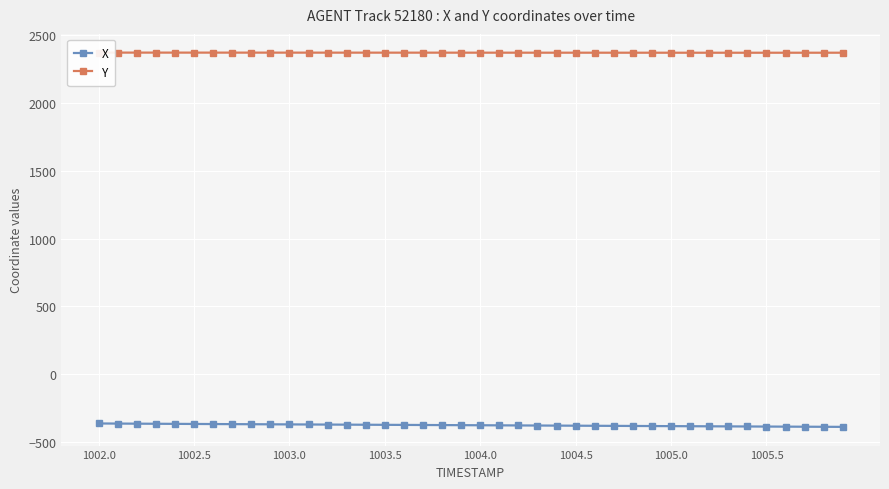

Reading left to right, extract all data points from this chart.

X: -365.3	-366.0	-366.8	-367.5	-368.2	-368.9	-369.5	-370.2	-370.9	-371.5	-372.1	-372.8	-373.4	-374.0	-374.7	-375.3	-375.9	-376.6	-377.2	-377.8	-378.5	-379.1	-379.8	-380.4	-381.1	-381.7	-382.4	-383.0	-383.7	-384.3	-385.0	-385.6	-386.2	-386.9	-387.5	-388.1	-388.7	-389.3	-389.8	-390.4
Y: 2373.5	2373.5	2373.5	2373.5	2373.4	2373.4	2373.4	2373.4	2373.3	2373.3	2373.3	2373.3	2373.2	2373.2	2373.2	2373.2	2373.2	2373.1	2373.1	2373.1	2373.0	2373.0	2372.9	2372.9	2372.9	2372.8	2372.8	2372.8	2372.7	2372.7	2372.7	2372.7	2372.6	2372.6	2372.6	2372.6	2372.6	2372.6	2372.7	2372.7